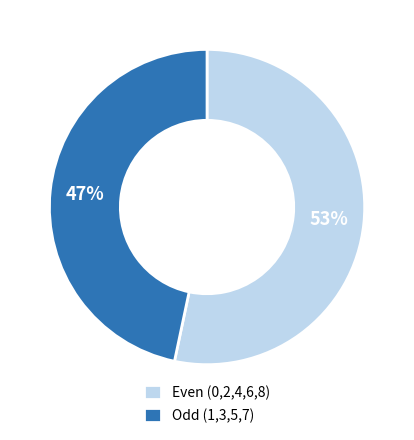

To the nearest percent, what is the average slice percentage?

50%